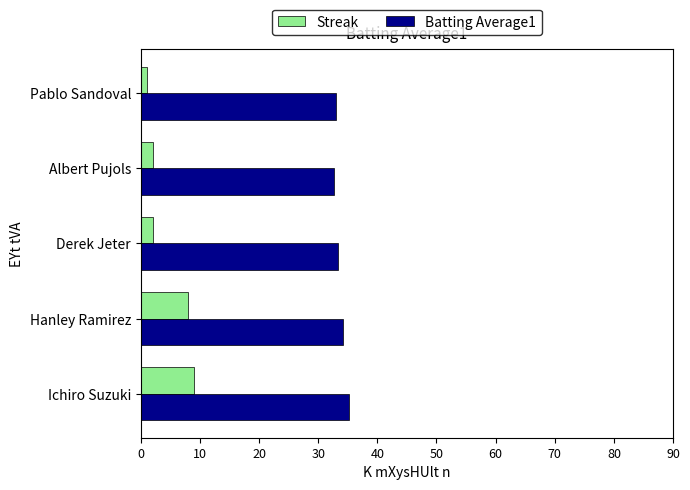

The value of Batting Average1 at Ichiro Suzuki is 35.2. True or false?

True